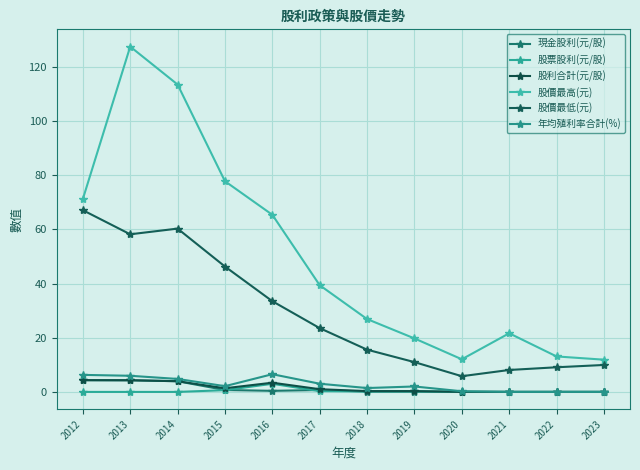

In 股票股利(元/股), how many points are higher than both neighbors (excluding endpoints)?

1